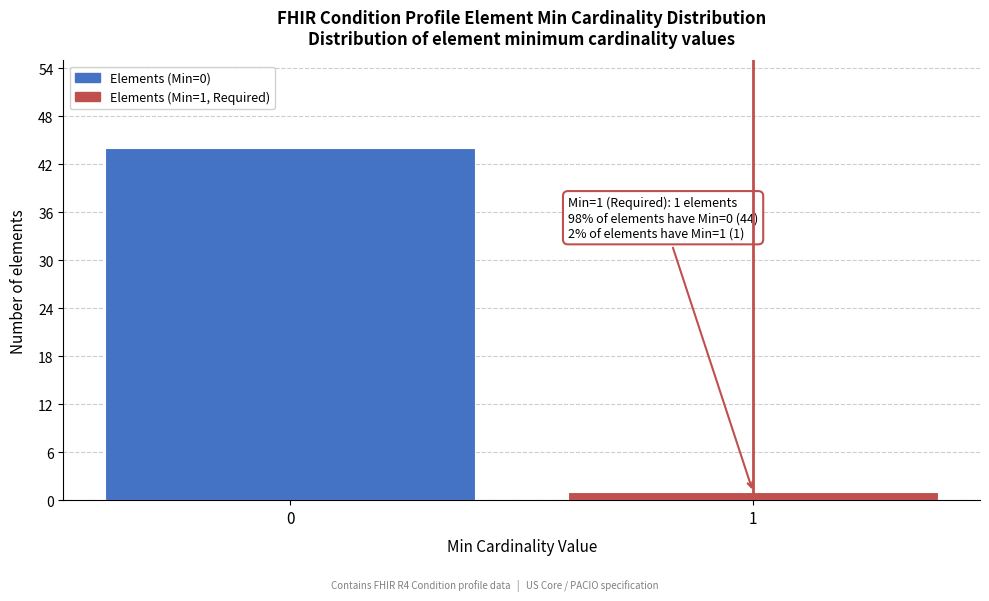

Reading left to right, what are all the values shown in this chart?

0=44	1=1